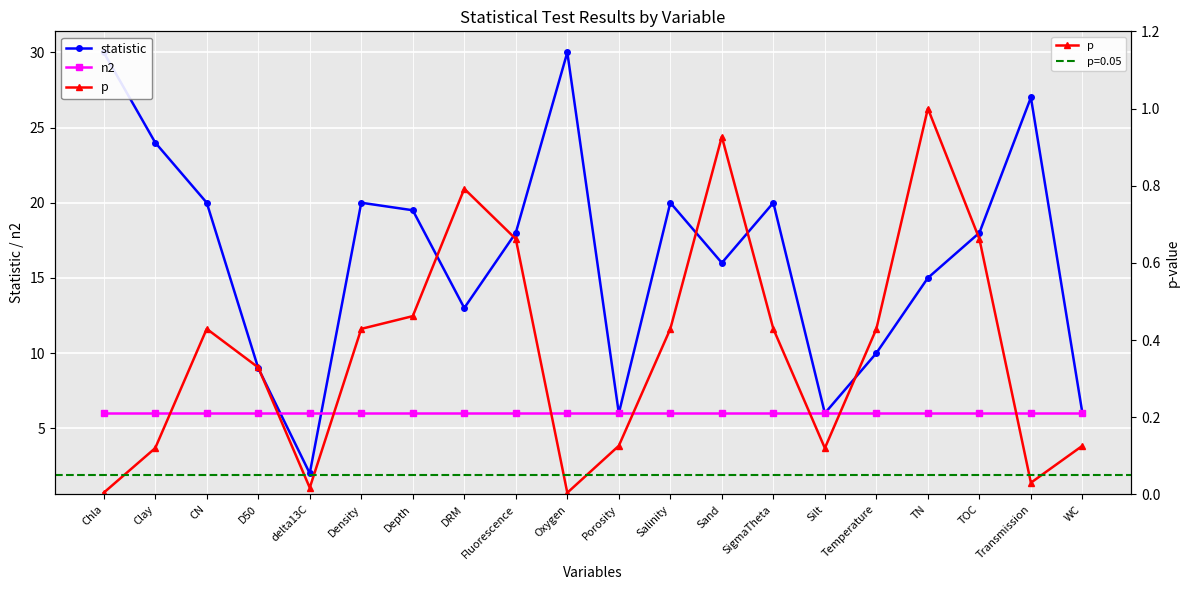

What is the maximum value for n2?

6.0